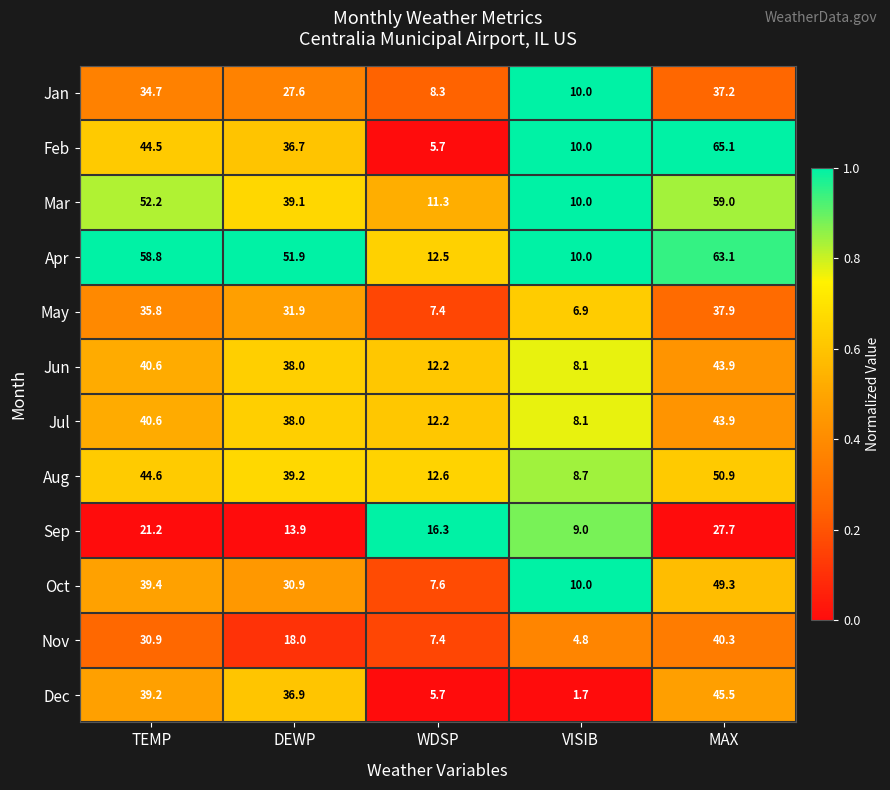

Is the value of Mar at VISIB greater than the value of Oct at DEWP?

No